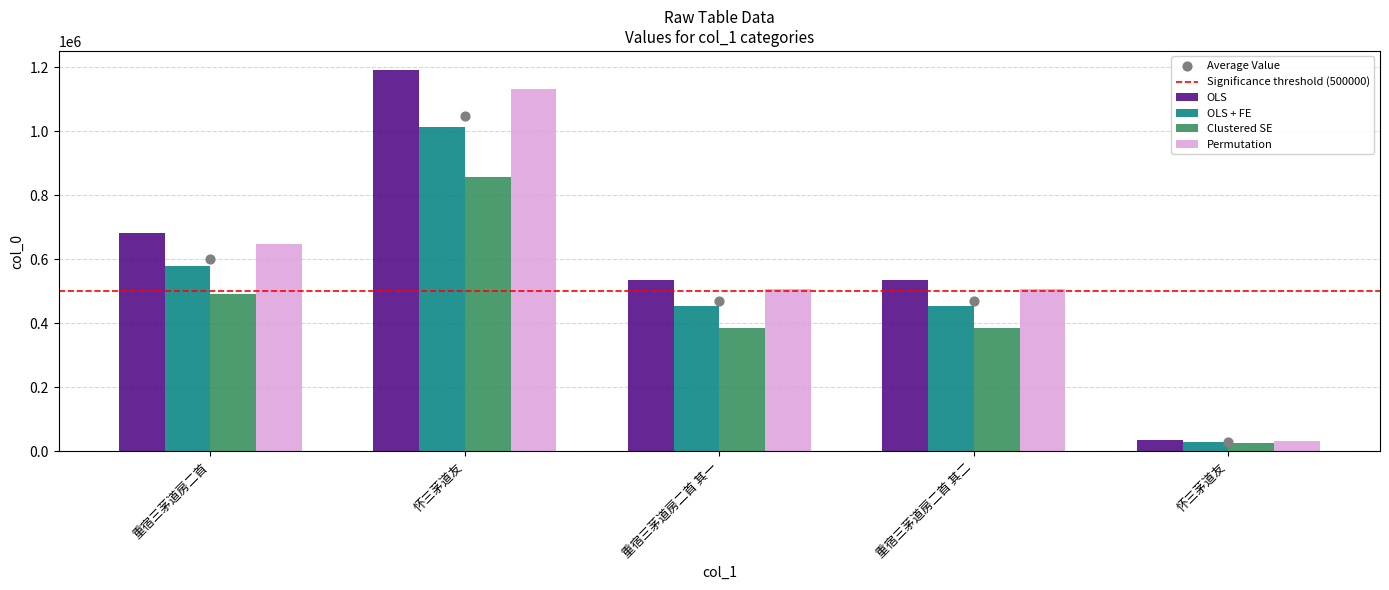

What is the ratio of the value at 重宿三茅道房二首 其一 to the value at 怀三茅道友?

0.4